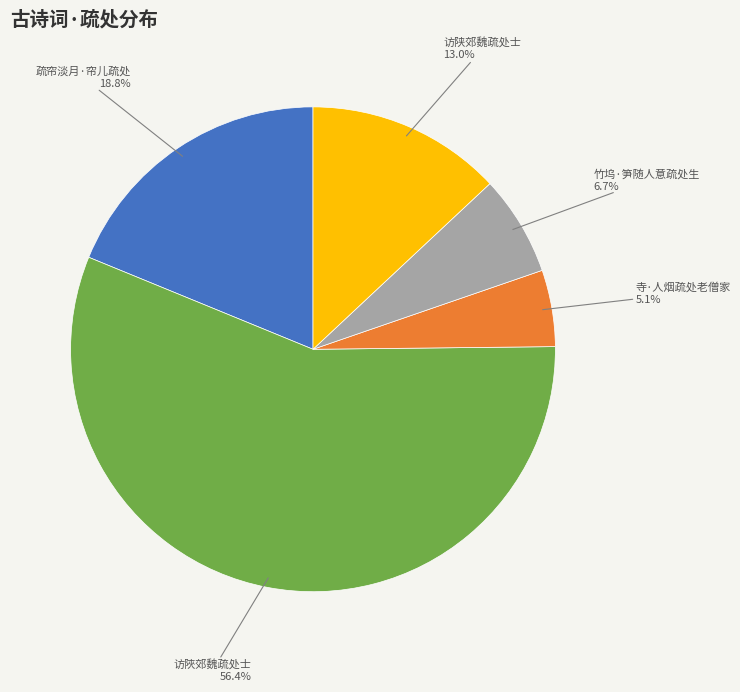

To the nearest percent, what is the difference between the 疏帘淡月·帘儿疏处 and 访陕郊魏疏处士 slice percentages?

6%